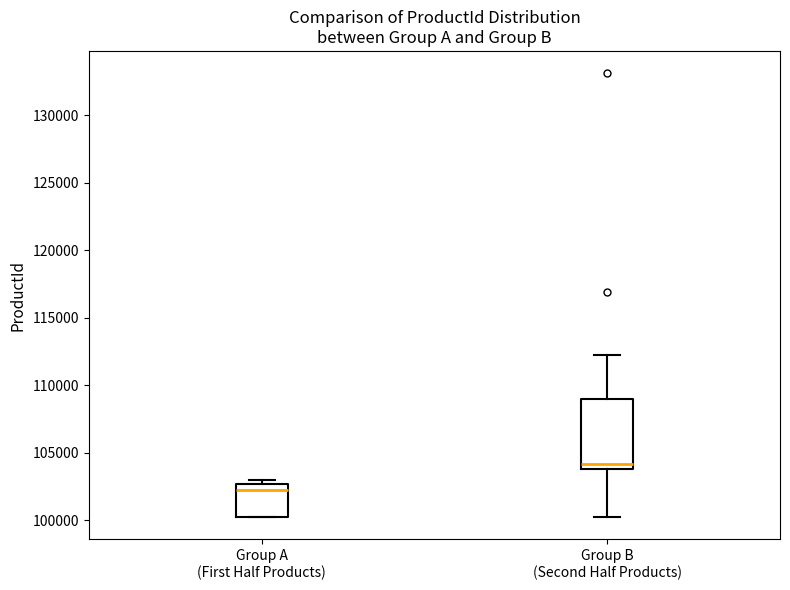

Reading left to right, transcribe this box plot: for each box, give where its median line is, the range the box spans, and where its two whiskers end, as read against the y-axis. The values are not printed on the chart, so give them approximately, as read against the axis.

Group A (First Half Products): median 102500 (just below the box's upper edge), box 100500 to 102500, whiskers 100000 to 103000
Group B (Second Half Products): median 104000 (just above the box's lower edge), box 104000 to 109000, whiskers 100500 to 112500